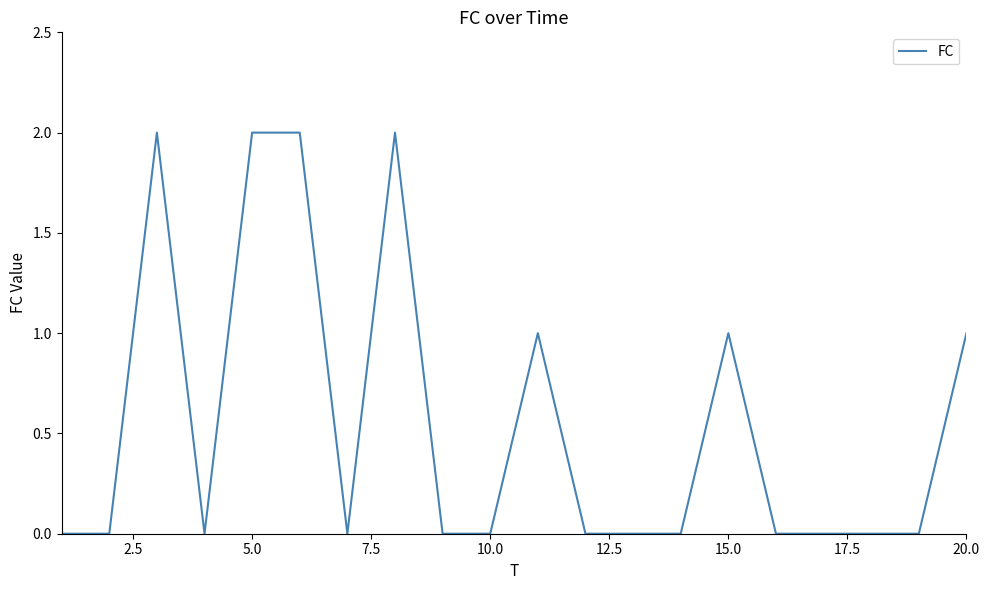

Is this an area chart (filled region under the line)?

No